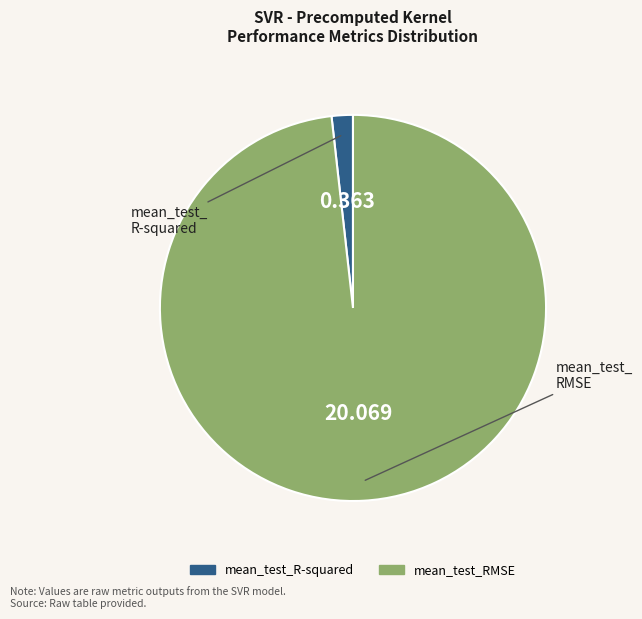

How many slices are in this pie chart?

2